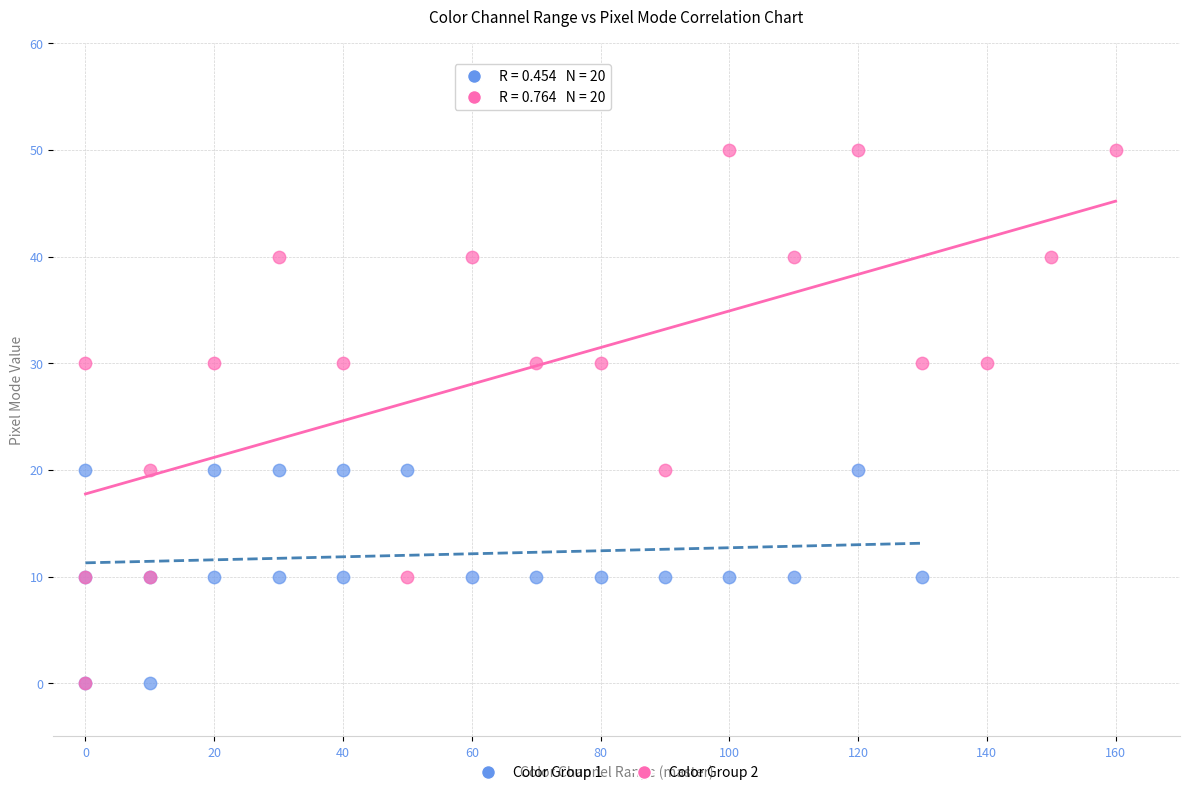

Which series reaches the maximum Y coordinate?

Color Group 2